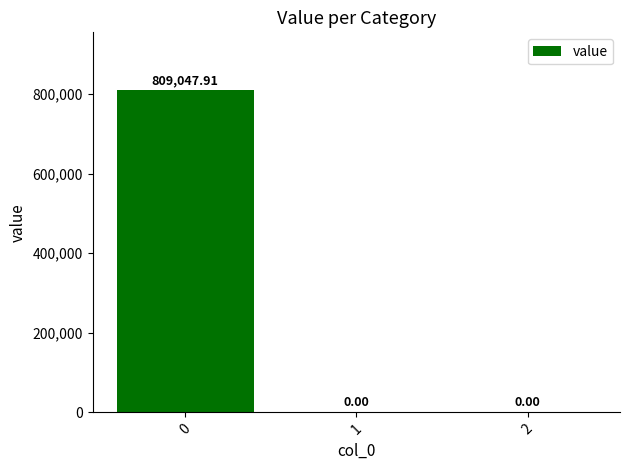

What is the sum of all values?

809047.9